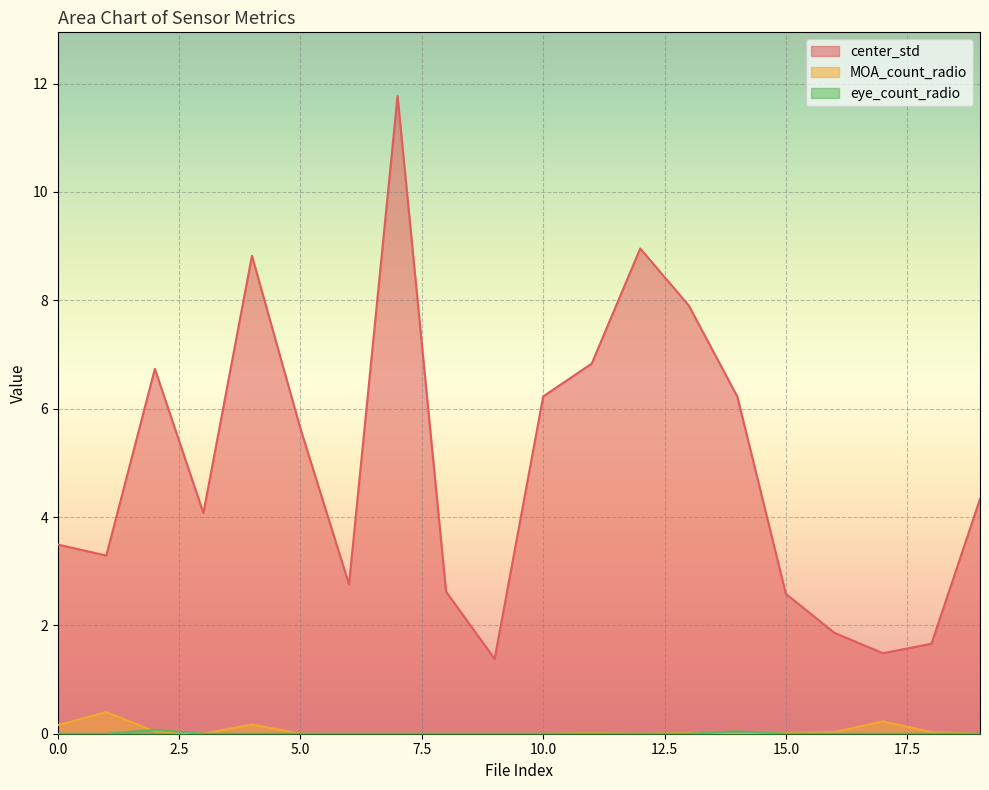

Reading left to right, list all the values displayed in this chart.

center_std: 3.5	3.3	6.7	4.1	8.8	5.6	2.8	11.8	2.6	1.4	6.2	6.8	9.0	7.9	6.2	2.6	1.9	1.5	1.7	4.3
MOA_count_radio: 0.2	0.4	0.0	0.0	0.2	0.0	0.0	0.0	0.0	0.0	0.0	0.0	0.0	0.0	0.0	0.0	0.0	0.2	0.0	0.0
eye_count_radio: 0.0	0.0	0.1	0.0	0.0	0.0	0.0	0.0	0.0	0.0	0.0	0.0	0.0	0.0	0.0	0.0	0.0	0.0	0.0	0.0